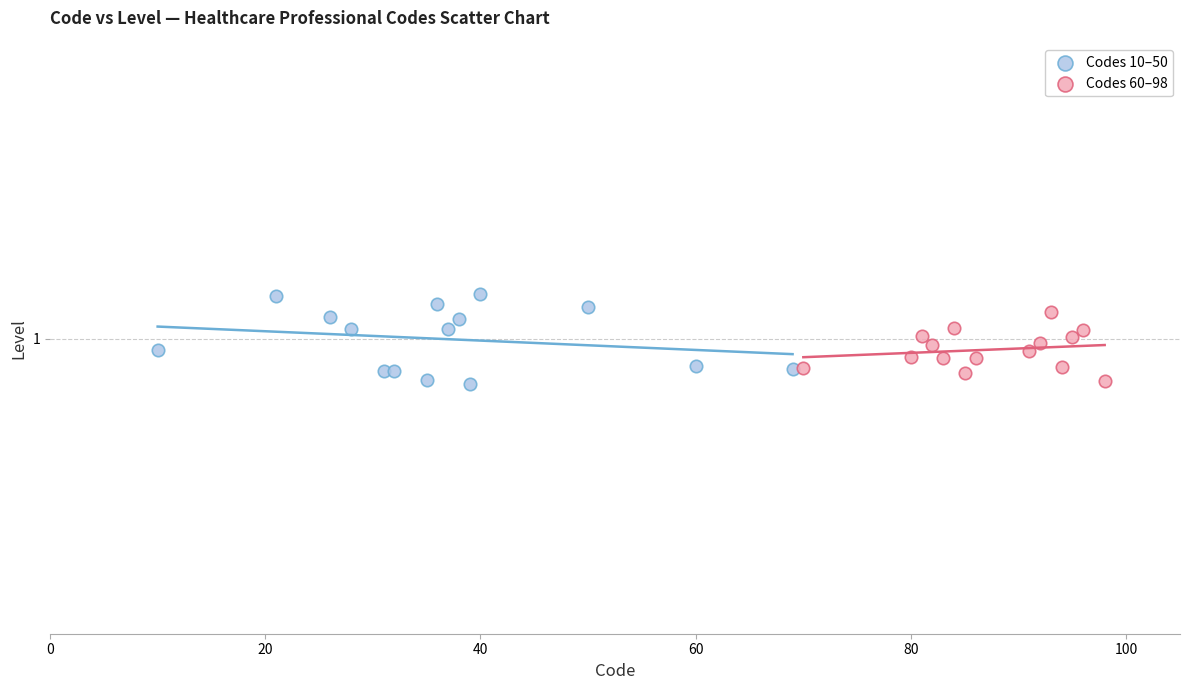

Which series contains the highest Y value?

Codes 10–50